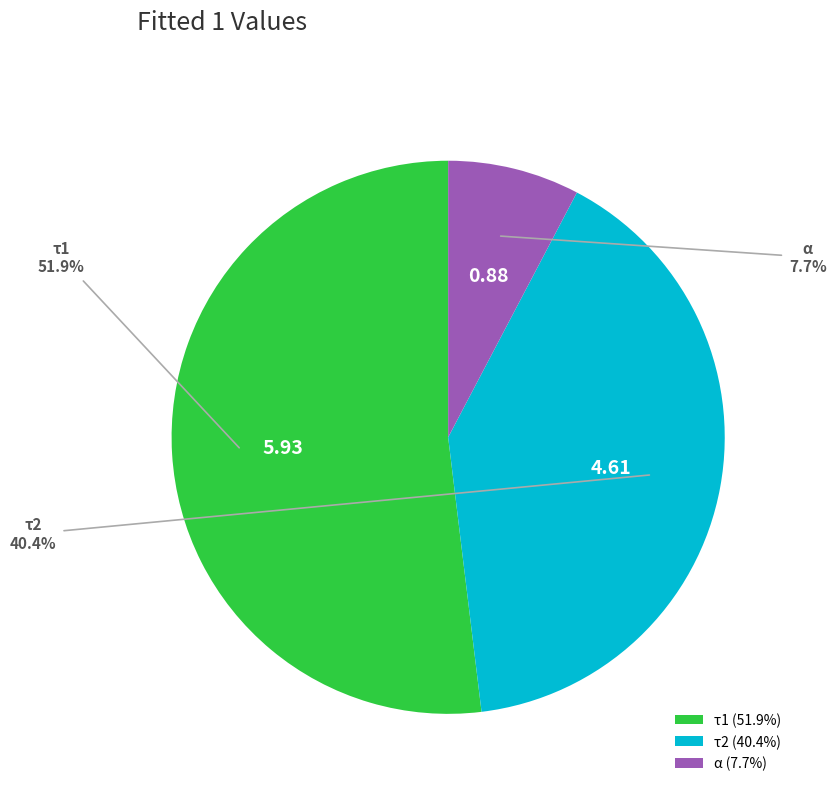

How much of the chart is everything except α?

92.3%